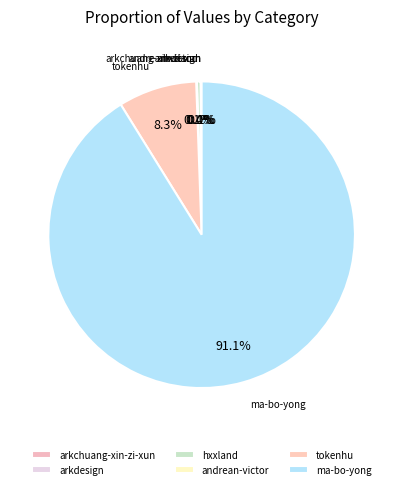

Count the number of slices in the pie.

6